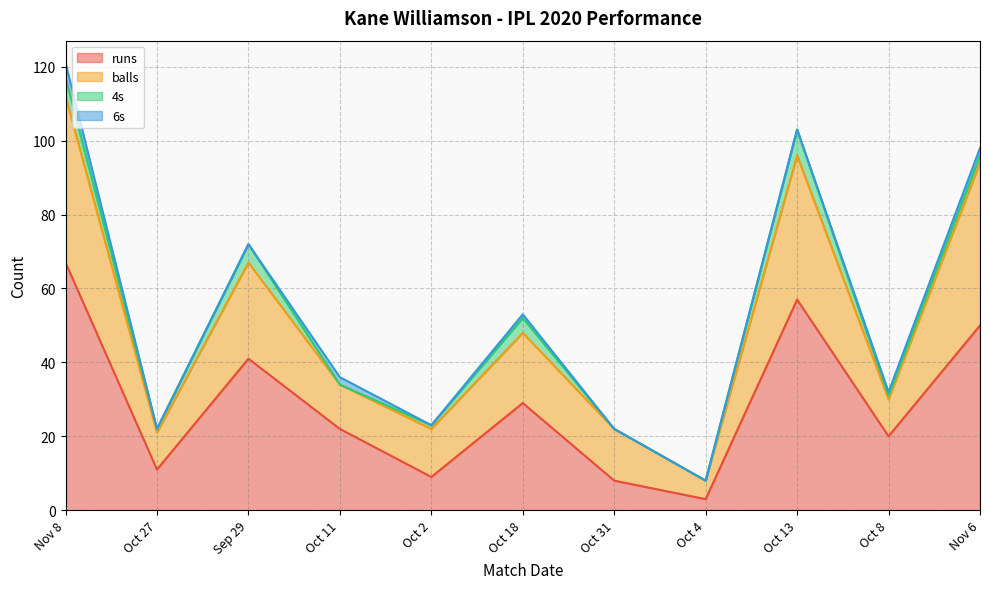

What is the total value across all series at Nov 8?

121